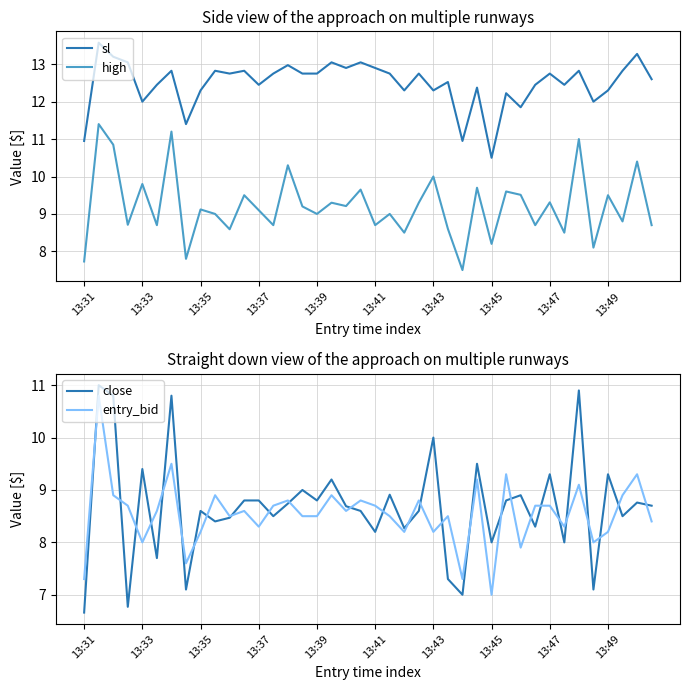

How many categories are shown in the chart?

40